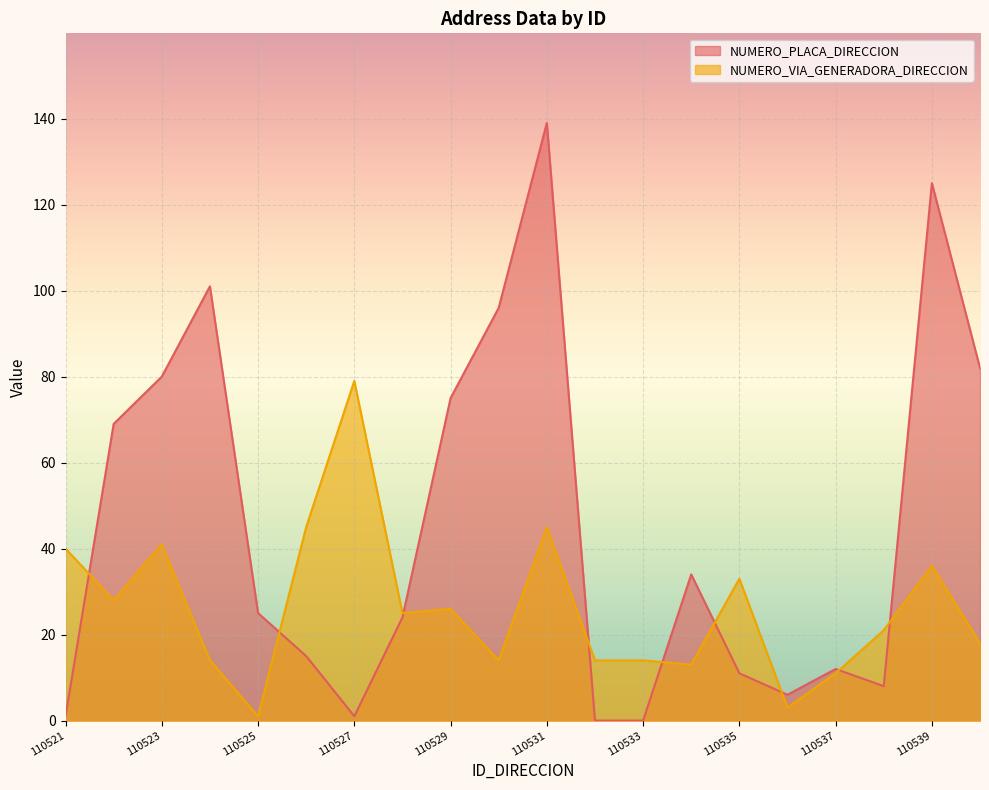

At which category does NUMERO_VIA_GENERADORA_DIRECCION reach its first local peak?

110523